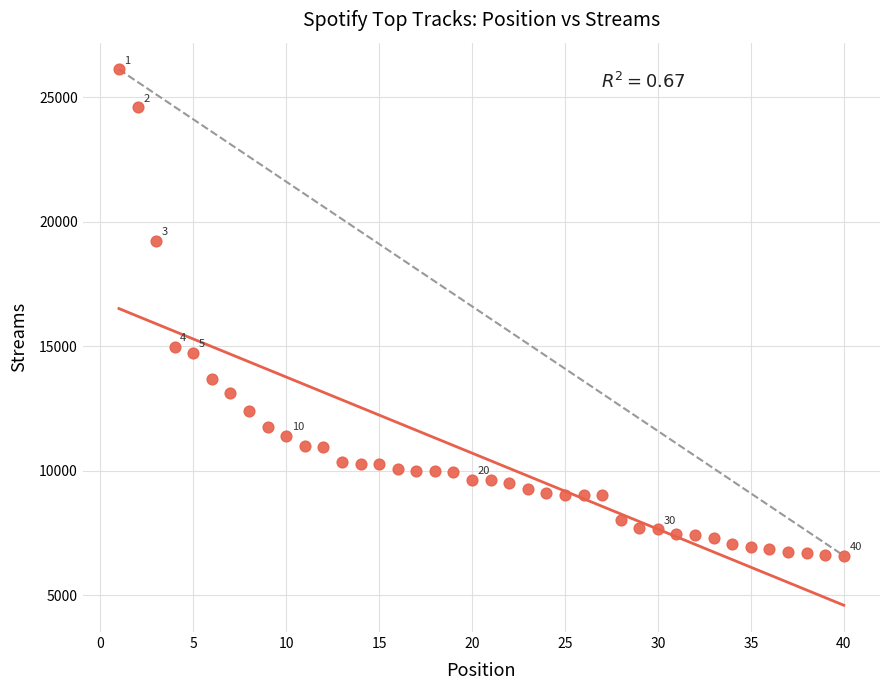

What Y value in the scatter plot is closest to 16351?

14979